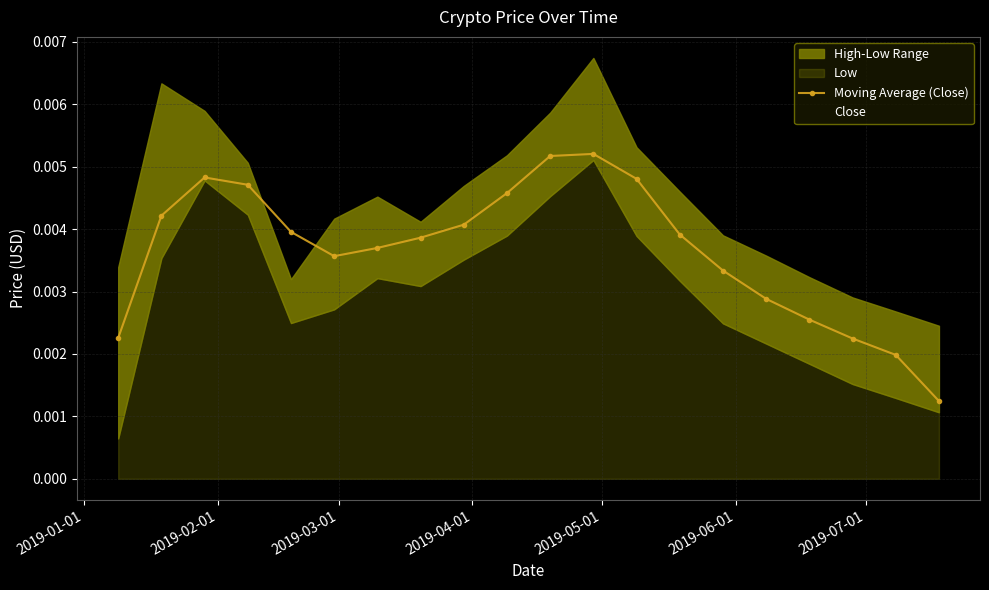

In Moving Average (Close), how many points are higher than both neighbors (excluding endpoints)?

2